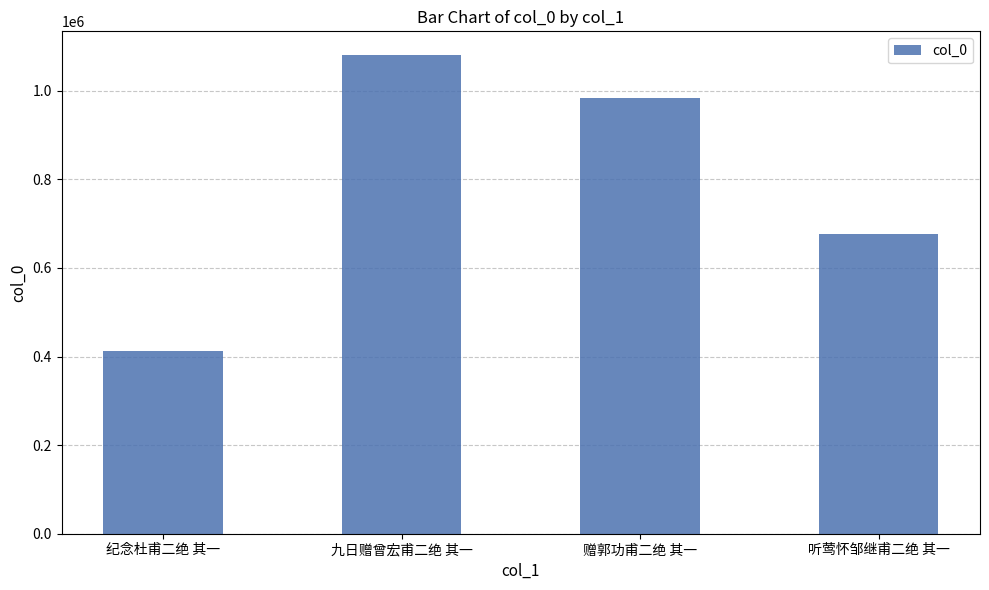

How many data points are less than 984094?

2